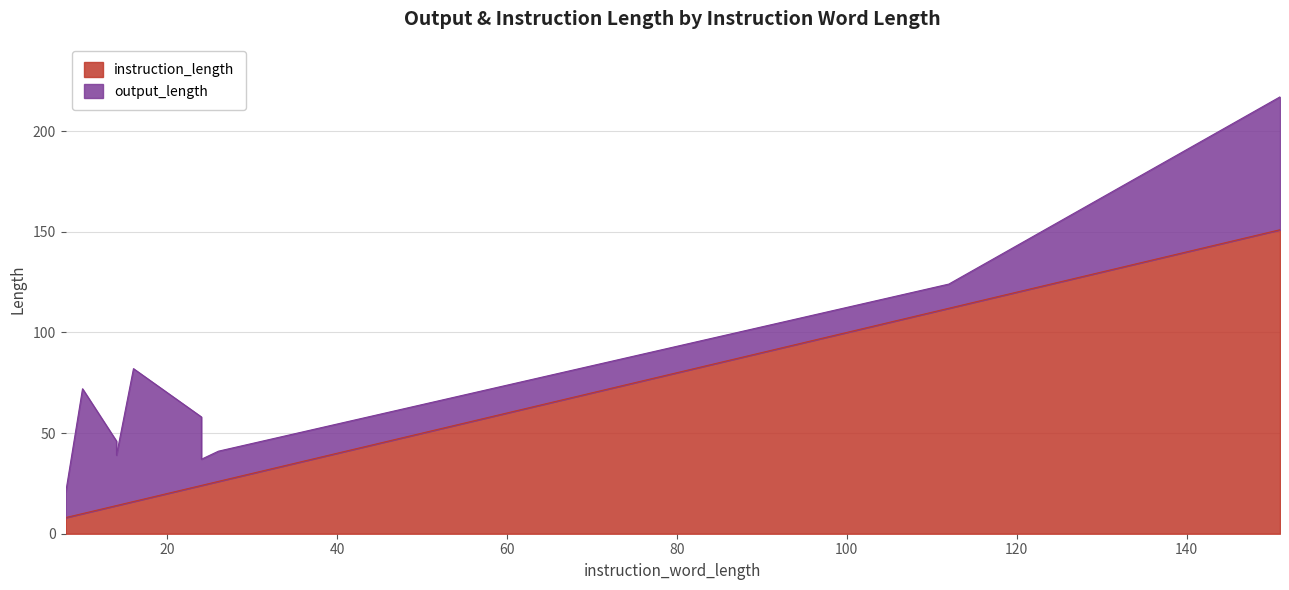

Read the value at 14.

14